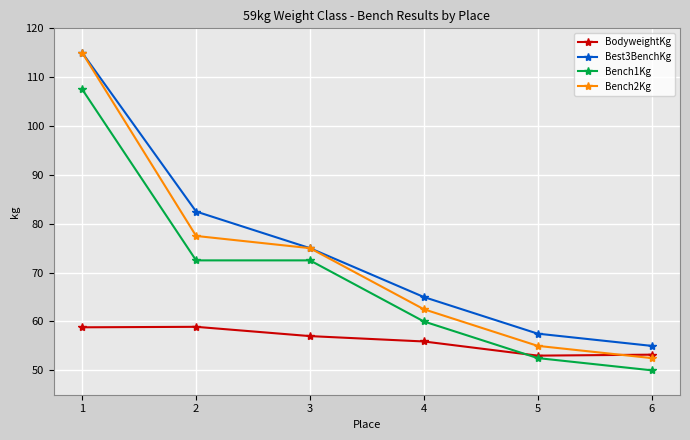

Is the value of Best3BenchKg at 4 greater than the value of Bench1Kg at 6?

Yes